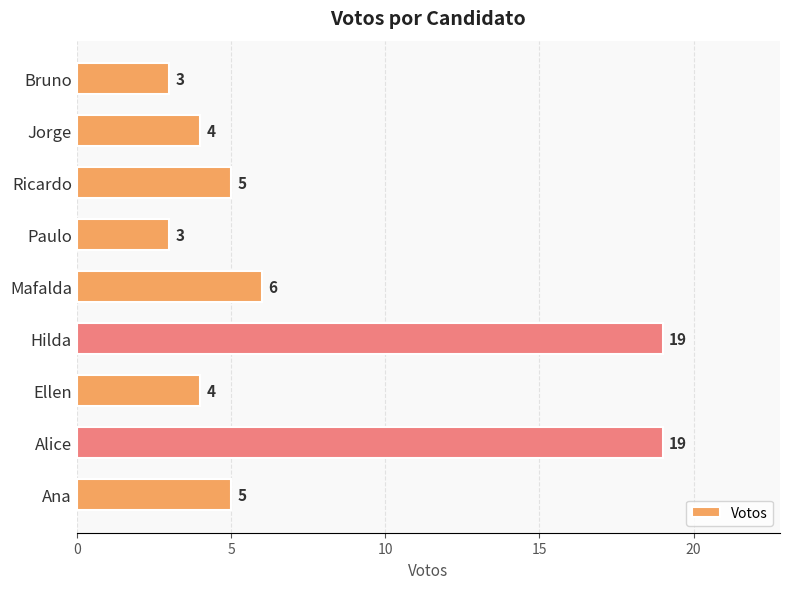

Reading bottom to top, what are all the values shown in this chart?

Ana=5	Alice=19	Ellen=4	Hilda=19	Mafalda=6	Paulo=3	Ricardo=5	Jorge=4	Bruno=3